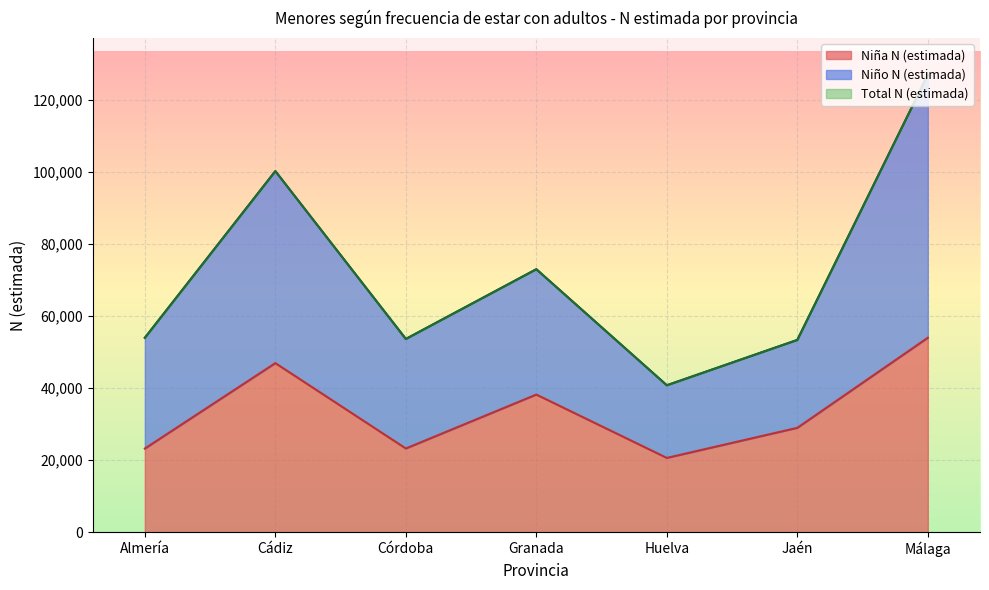

What is the label of the 3rd point from the left?

Córdoba